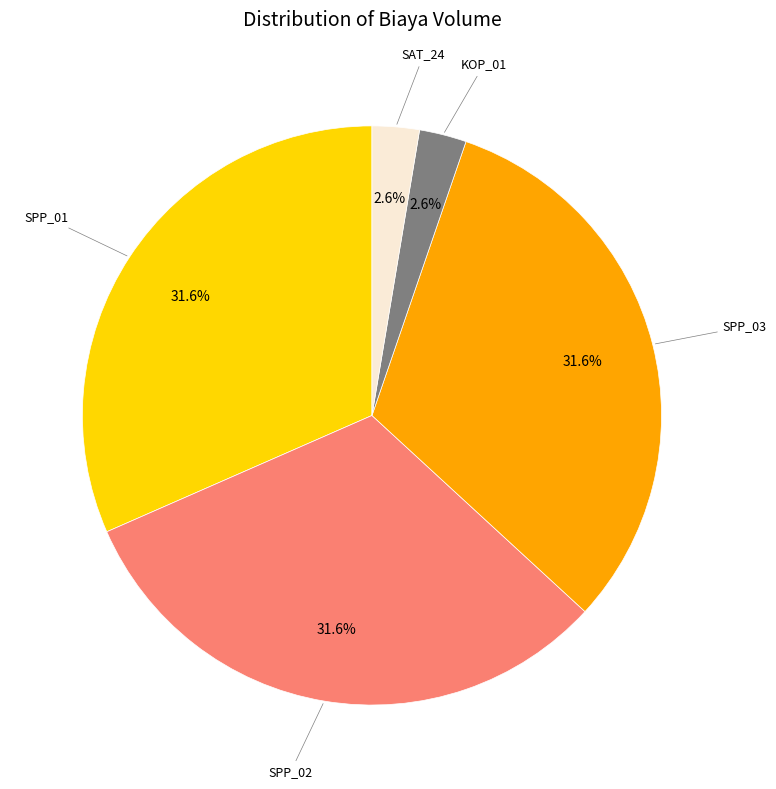

How many segments does this pie chart have?

5